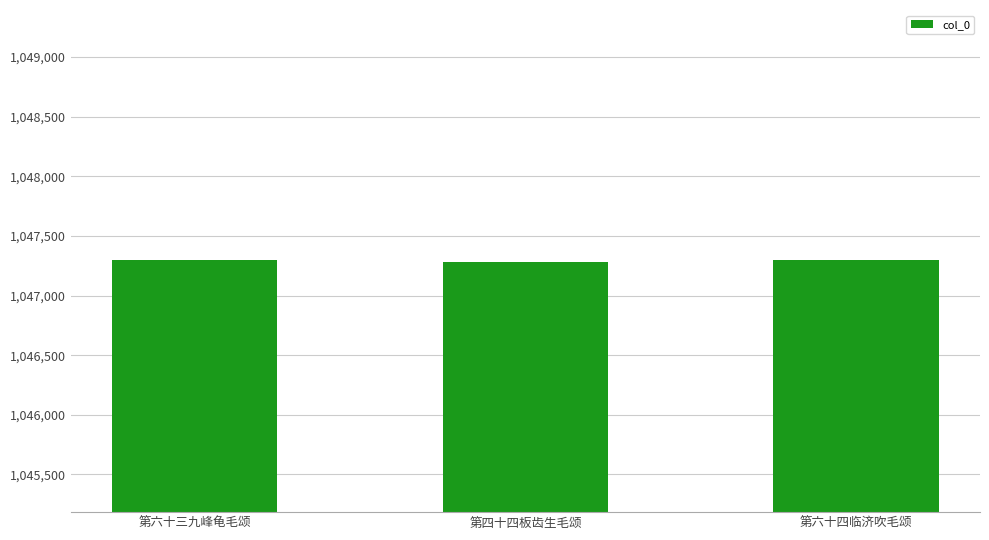

What is the difference between the maximum and minimum values?

20